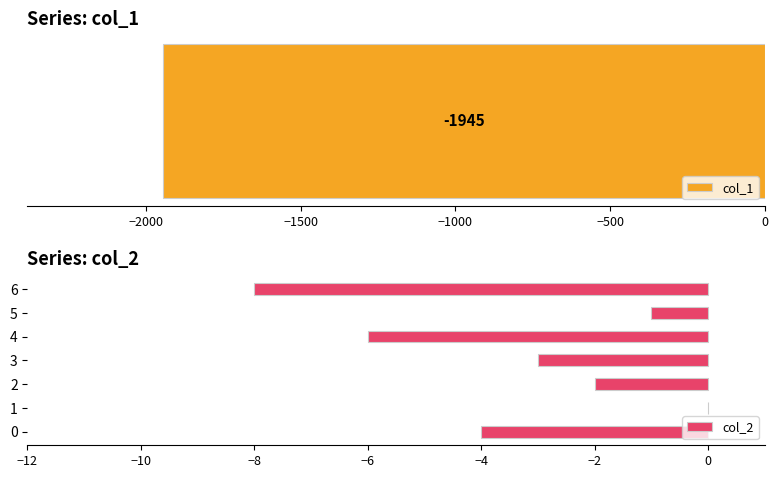

What is the sum of the col_2 values at 3 and 6?

-11